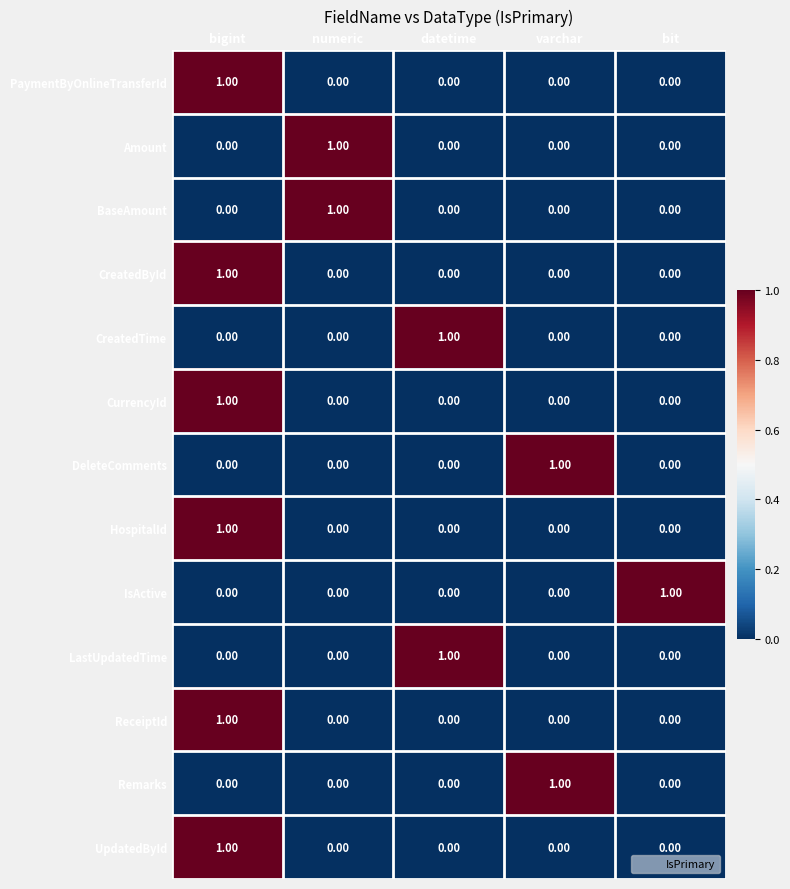

Which category has the highest value in the IsActive series?

bit